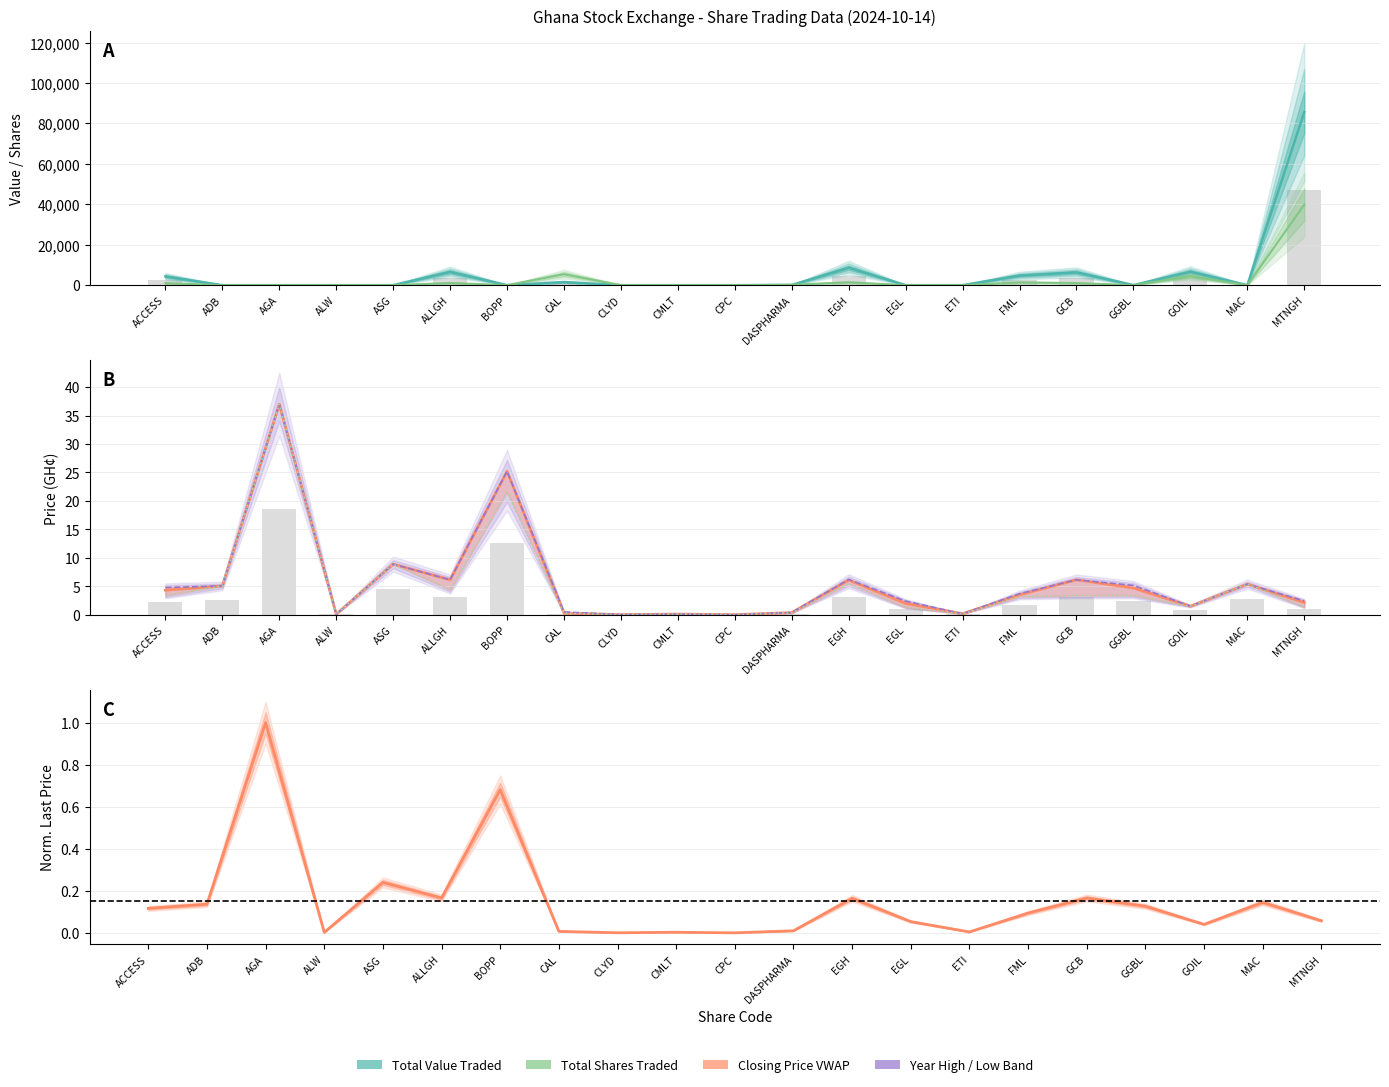

What is the label of the 16th bar from the left?

FML